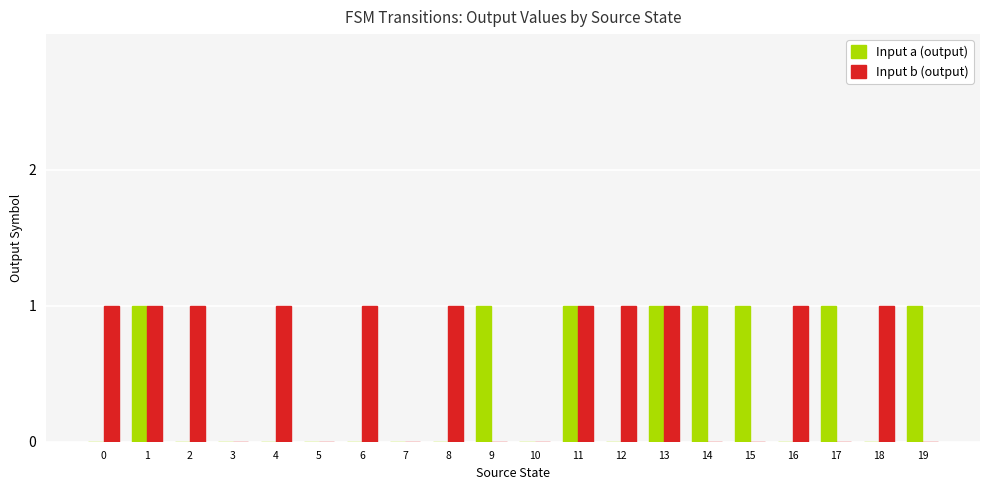

True or false: Input a (output) has a value of 1 at 14.

True